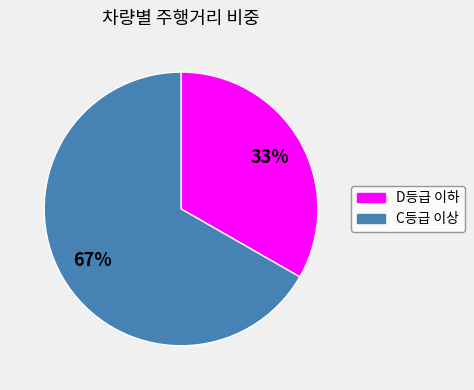

Is there a majority slice in this chart?

Yes